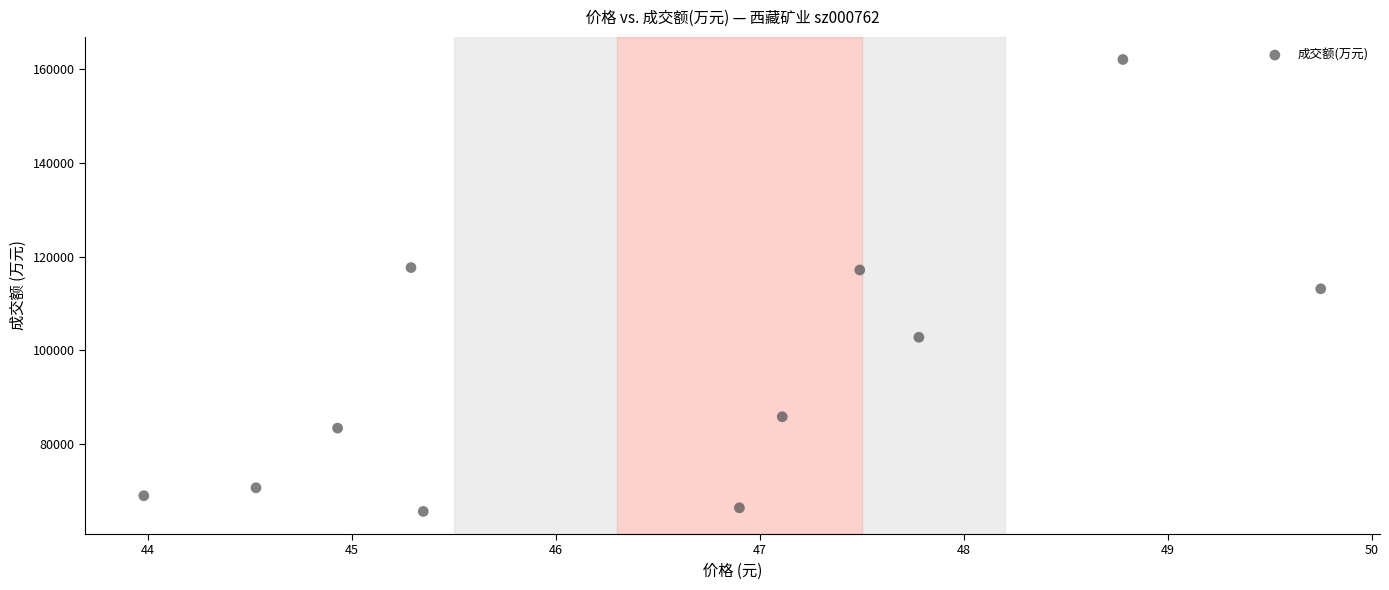

What is the average Y value?

95743